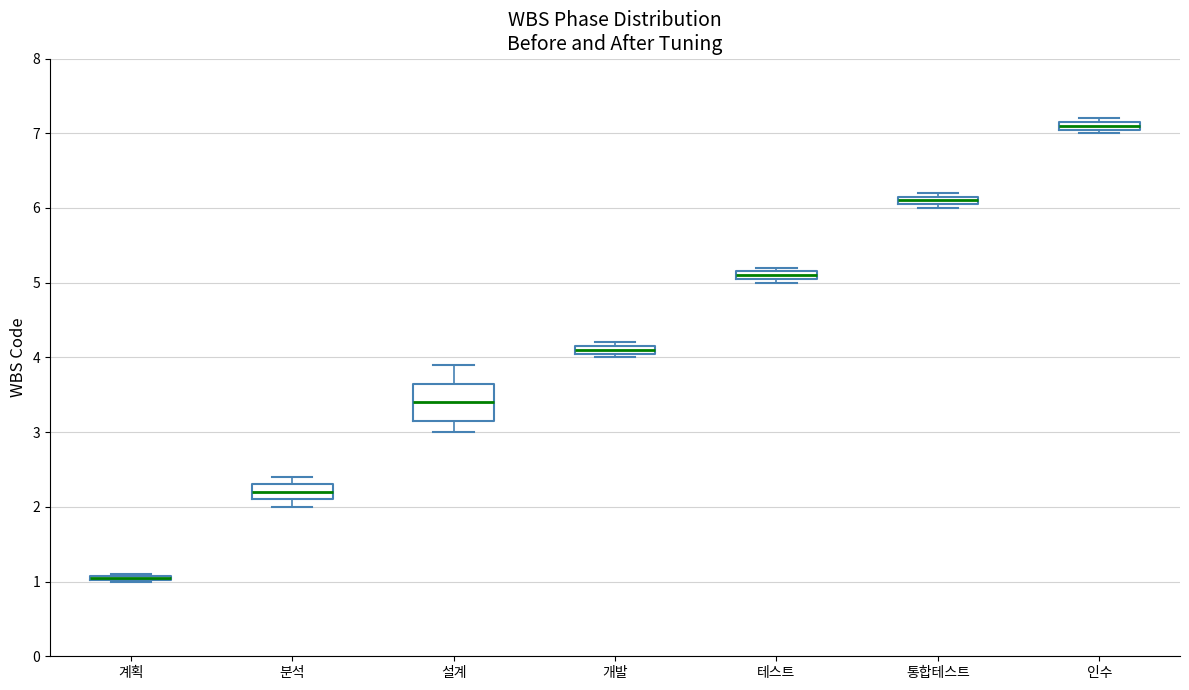

Where is the upper edge of the box for 인수 on the y-axis? The values are not printed on the chart, so give them approximately, as read against the axis.

7.2